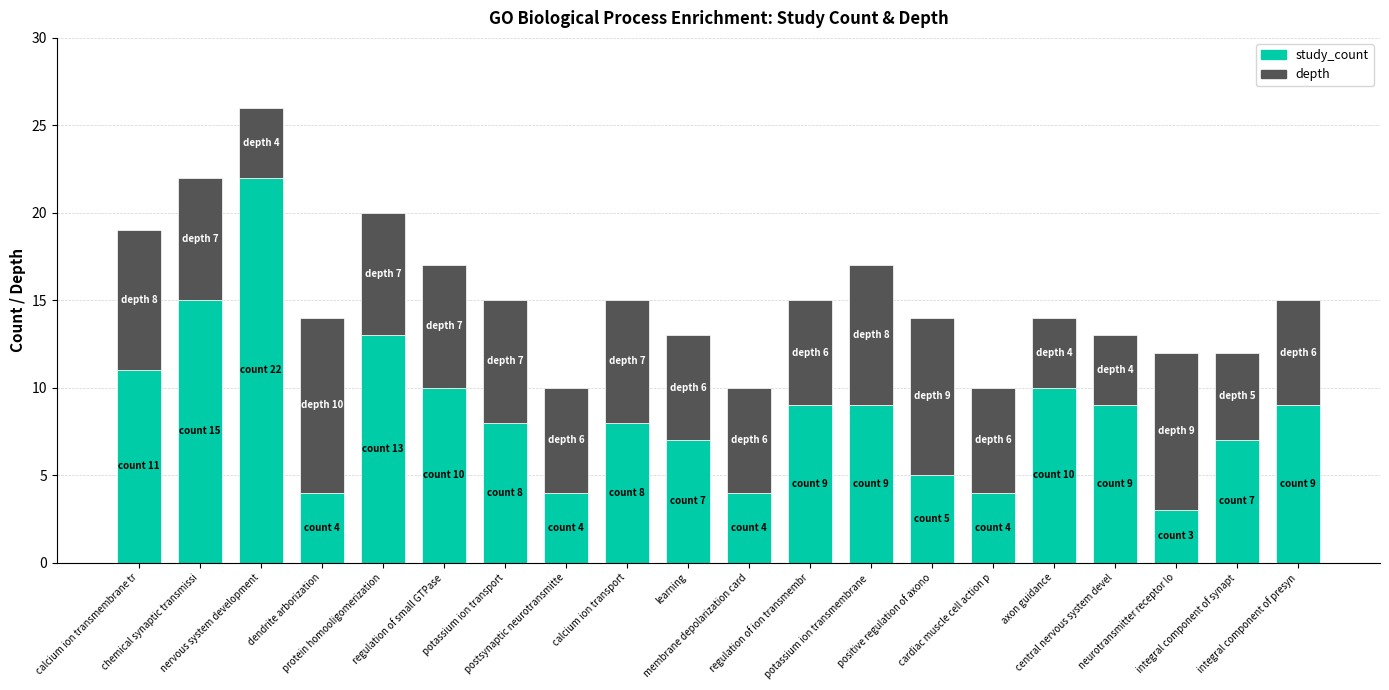

At which label does study_count first exceed 9?

calcium ion transmembrane tr